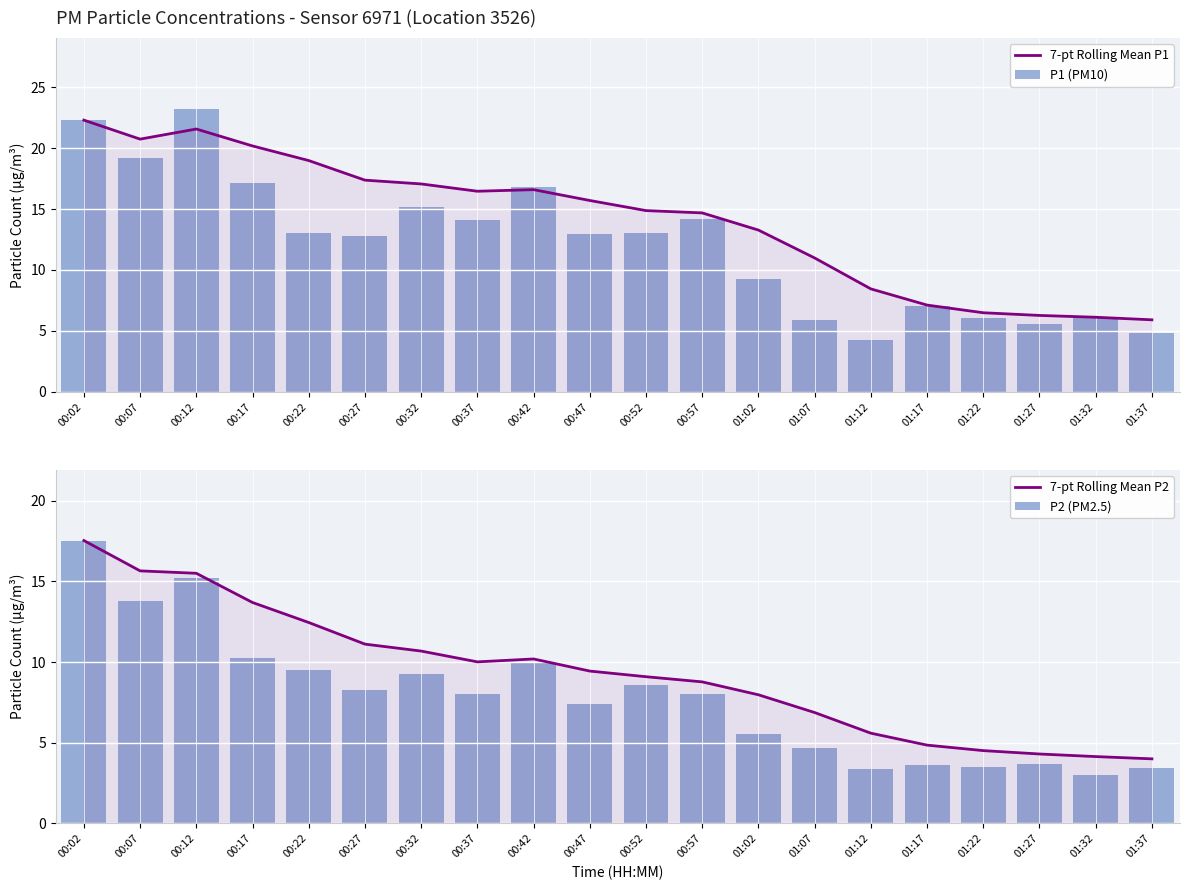

Is it true that 7-pt Rolling Mean P2 equals 4.3 at 01:27?

True